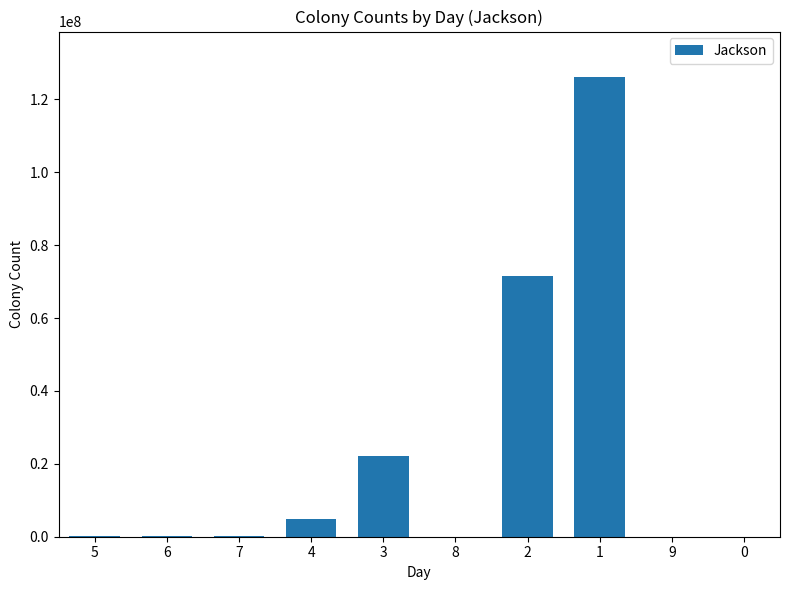

True or false: the data shows -71663375 at 0.

False